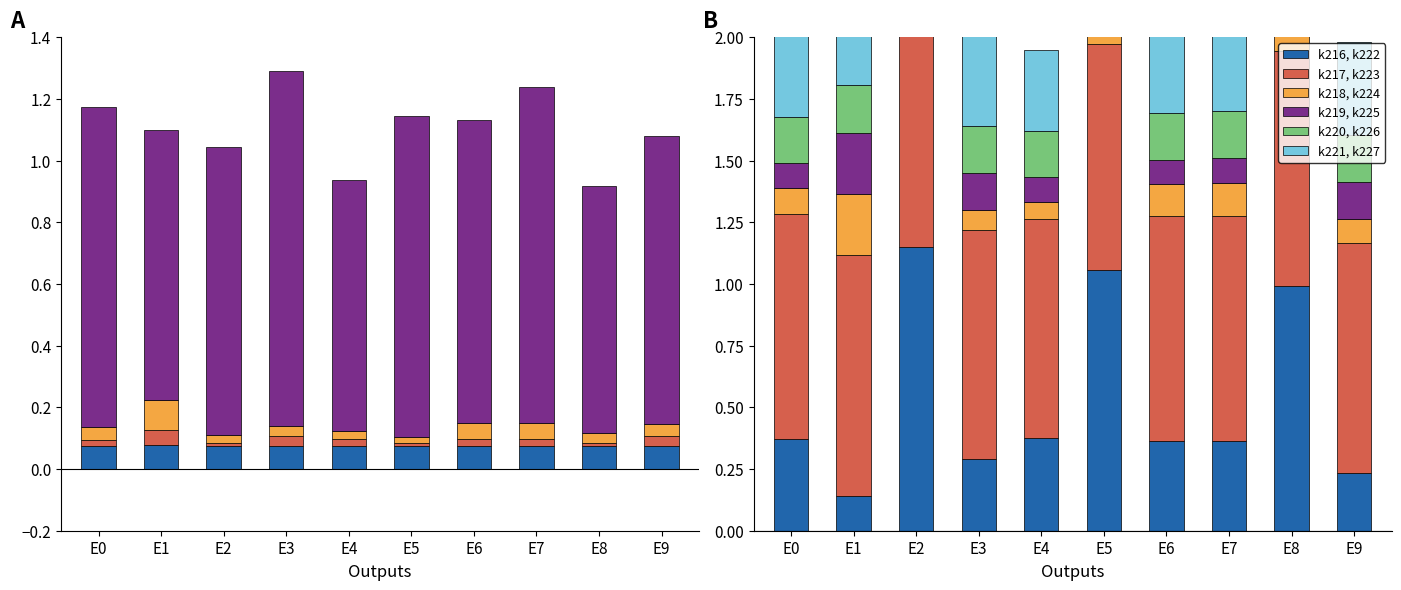

Reading left to right, what are all the values shown in this chart?

k216, k222: 0.4	0.1	1.2	0.3	0.4	1.1	0.4	0.4	1.0	0.2
k217, k223: 0.9	1.0	0.9	0.9	0.9	0.9	0.9	0.9	1.0	0.9
k218, k224: 0.1	0.2	0.1	0.1	0.1	0.0	0.1	0.1	0.1	0.1
k219, k225: 0.1	0.2	0.1	0.1	0.1	0.1	0.1	0.1	0.1	0.1
k220, k226: 0.2	0.2	0.2	0.2	0.2	0.2	0.2	0.2	0.2	0.2
k221, k227: 0.4	0.4	0.4	0.5	0.3	0.4	0.4	0.4	0.3	0.4